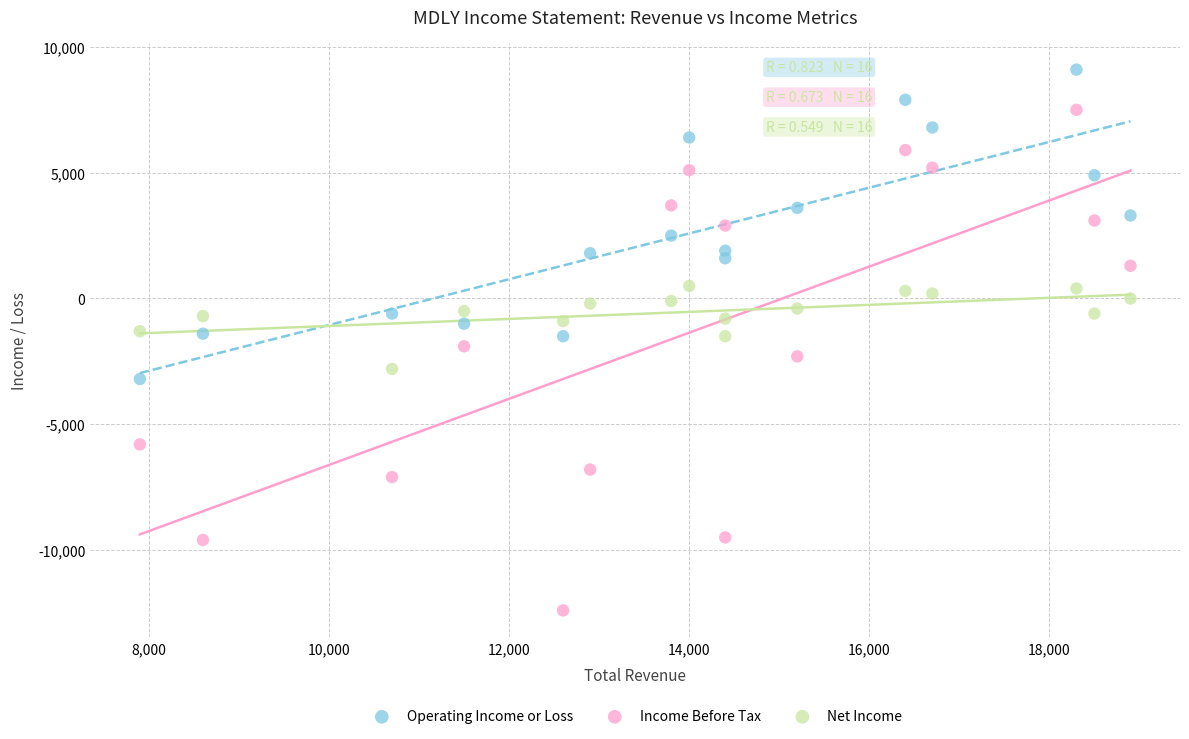

Which series contains the lowest Y value?

Income Before Tax